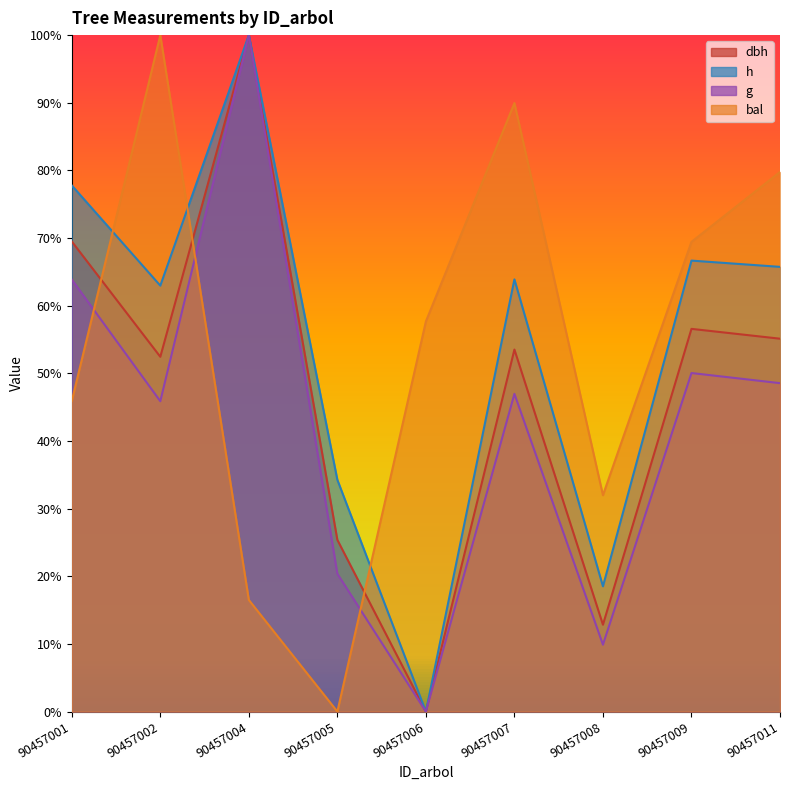

How many lines are shown in the chart?

4